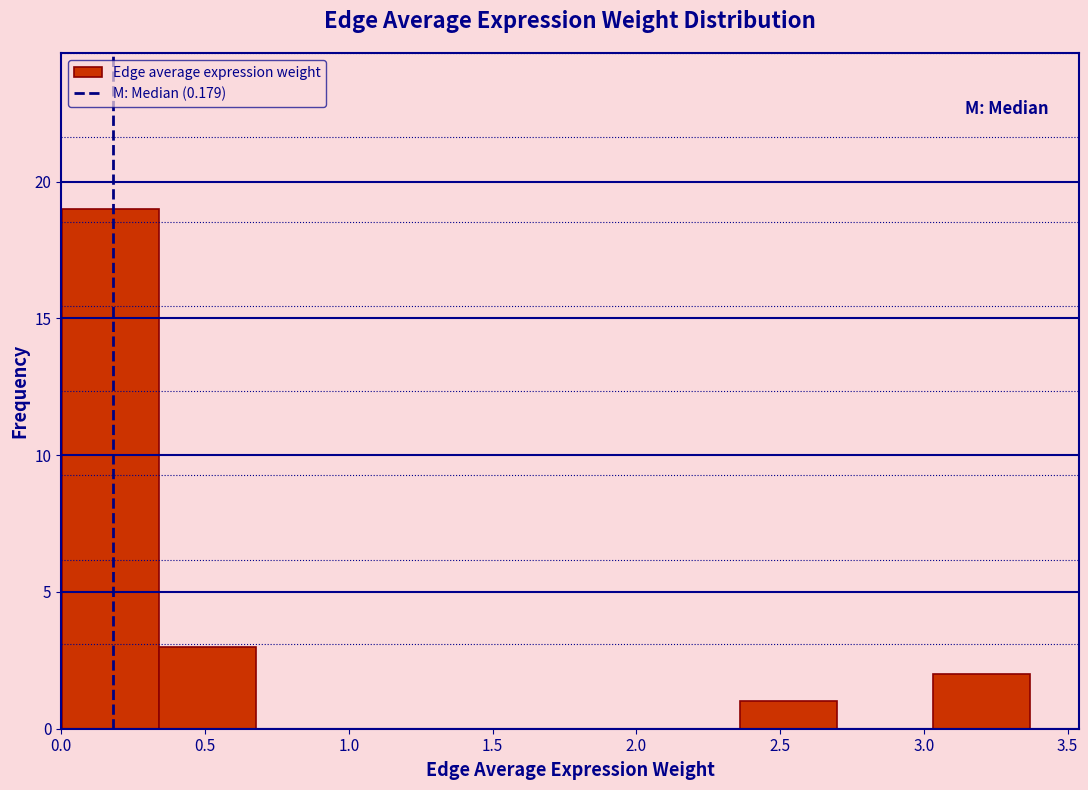

Which range on the x-axis has the tallest bar?

0.00 to 0.35